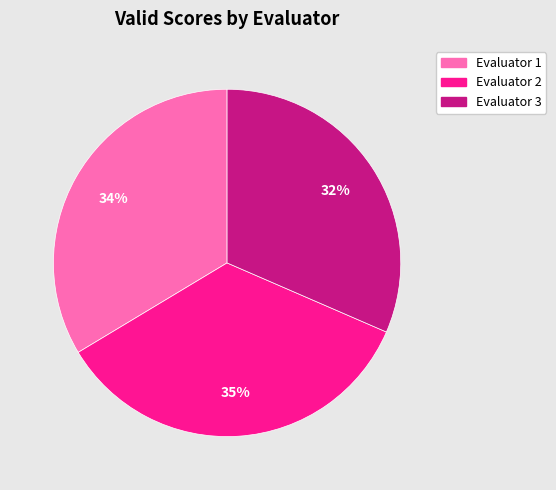

How many segments does this pie chart have?

3